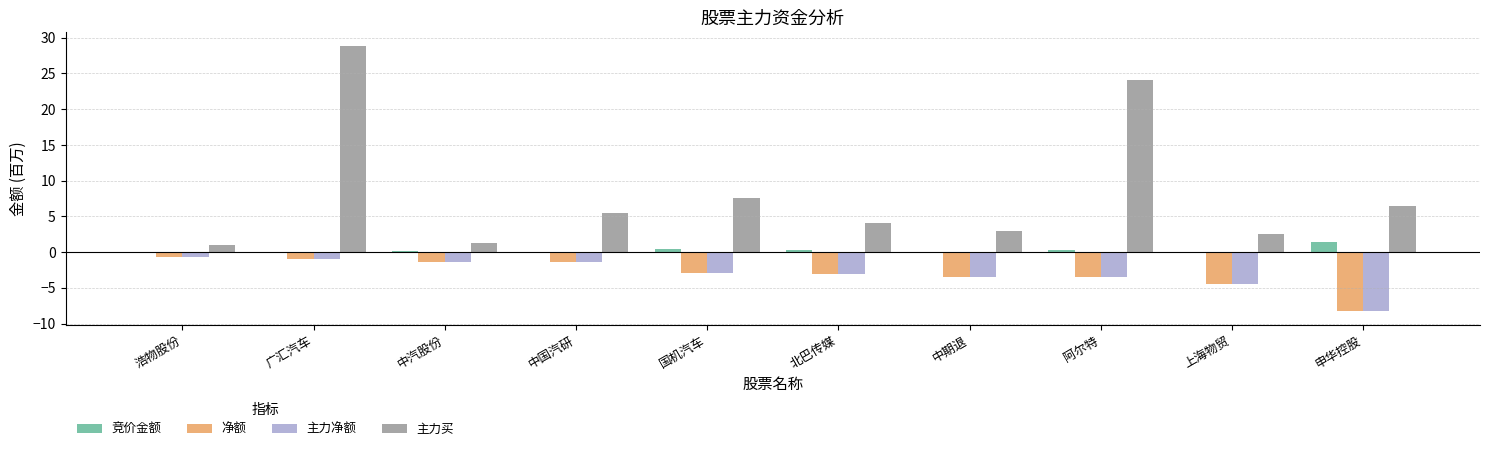

What is the sum of all 竞价金额 values?

2.8